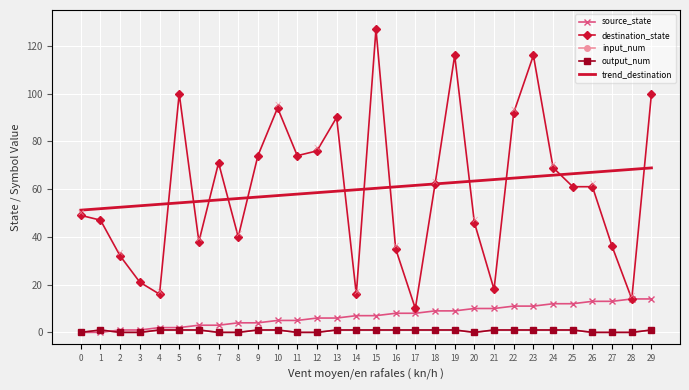

How many interior local peaks does the output_num series have?

1